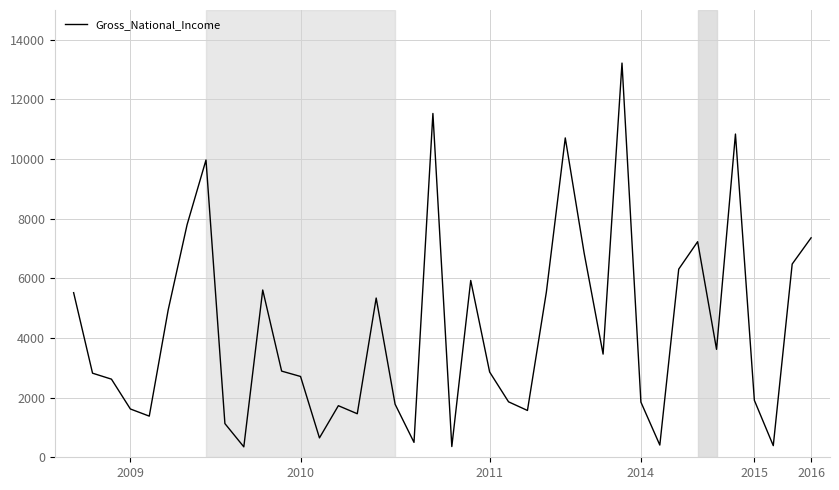

What is the difference between the maximum and minimum values?

12870